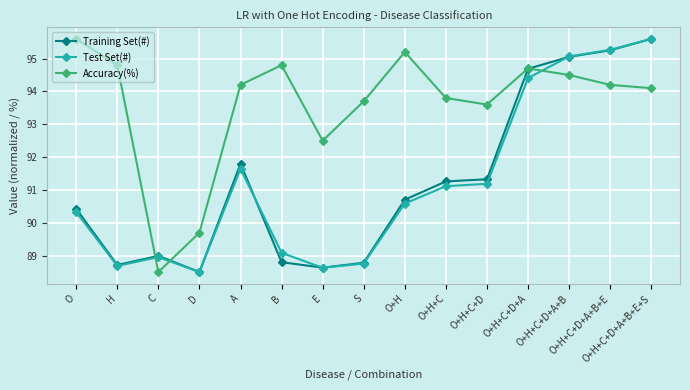

Reading right to left, what are all the values shown in this chart?

Training Set(#): O+H+C+D+A+B+E+S=95.6	O+H+C+D+A+B+E=95.3	O+H+C+D+A+B=95.1	O+H+C+D+A=94.7	O+H+C+D=91.3	O+H+C=91.3	O+H=90.7	S=88.8	E=88.6	B=88.8	A=91.8	D=88.5	C=89.0	H=88.7	O=90.4
Test Set(#): O+H+C+D+A+B+E+S=95.6	O+H+C+D+A+B+E=95.3	O+H+C+D+A+B=95.1	O+H+C+D+A=94.4	O+H+C+D=91.2	O+H+C=91.1	O+H=90.6	S=88.8	E=88.6	B=89.1	A=91.6	D=88.5	C=89.0	H=88.7	O=90.3
Accuracy(%): O+H+C+D+A+B+E+S=94.1	O+H+C+D+A+B+E=94.2	O+H+C+D+A+B=94.5	O+H+C+D+A=94.7	O+H+C+D=93.6	O+H+C=93.8	O+H=95.2	S=93.7	E=92.5	B=94.8	A=94.2	D=89.7	C=88.5	H=94.8	O=95.6